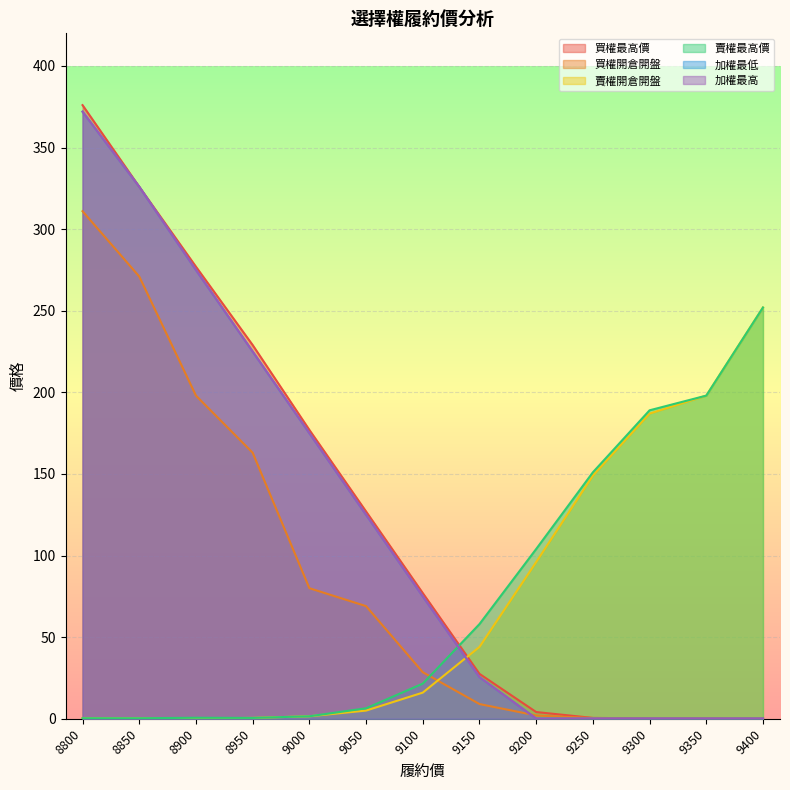

The 買權最高價 series shows 110.4 at 9100. True or false?

False